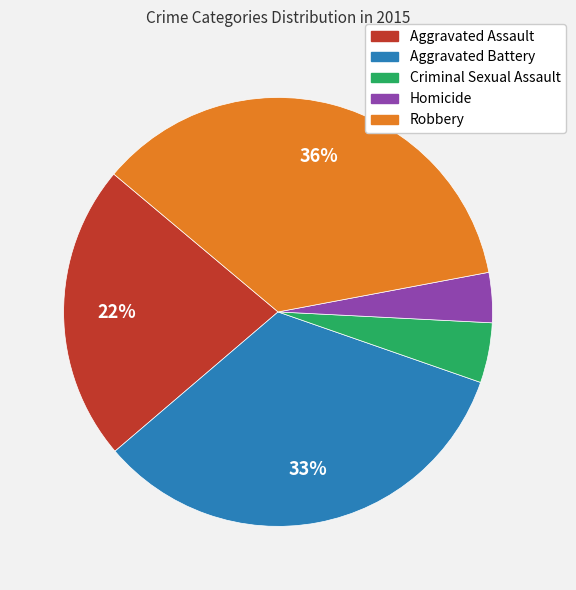

What is the largest slice in the pie chart?

Robbery